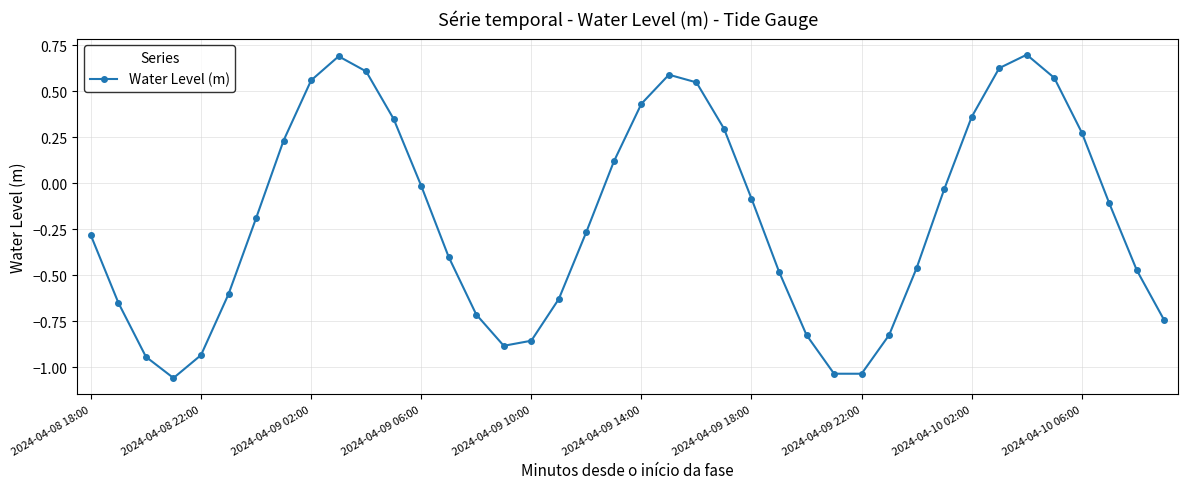

How many points are higher than both their immediate neighbors (excluding endpoints)?

3